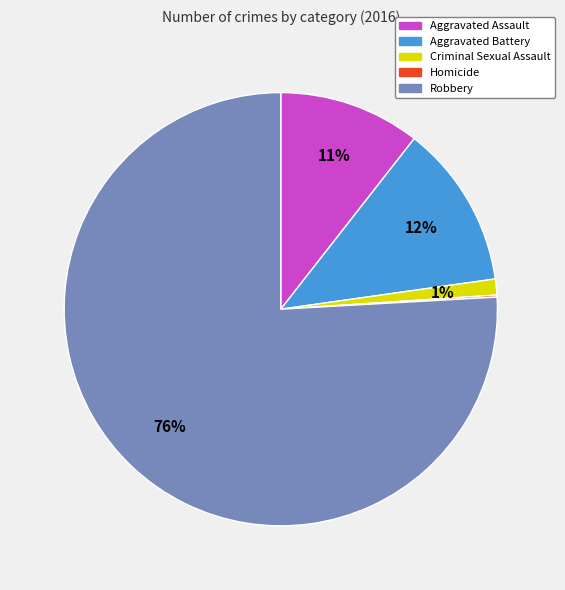

Is it true that Aggravated Battery is 22% of the pie?

False